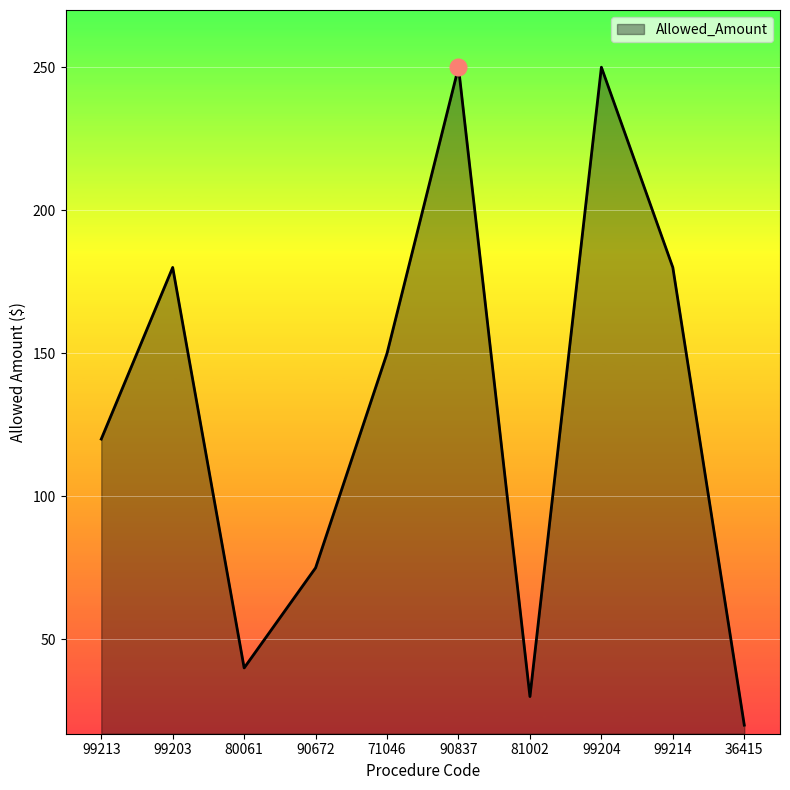

How many interior local valleys (lower than both neighbors) does the data have?

2